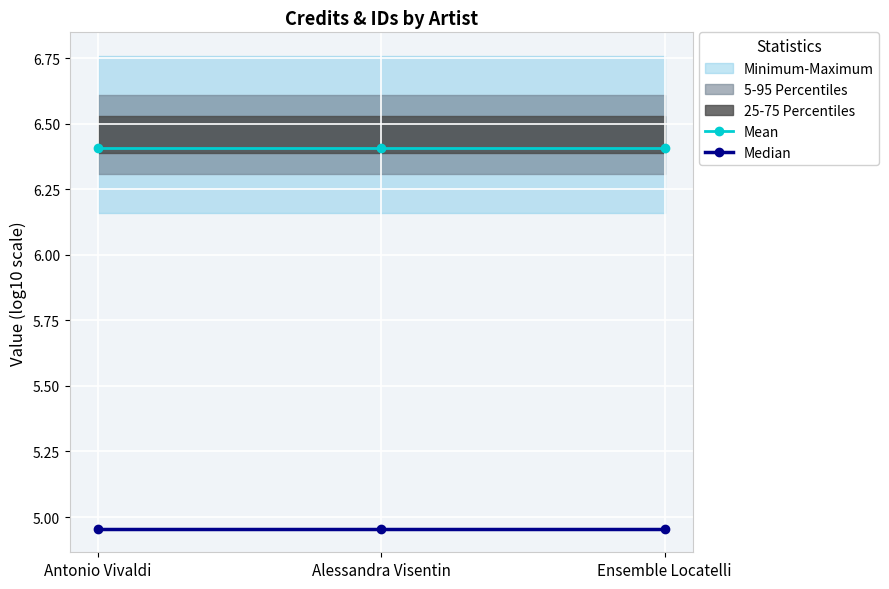

The value of Mean at Ensemble Locatelli is 6.4. True or false?

True